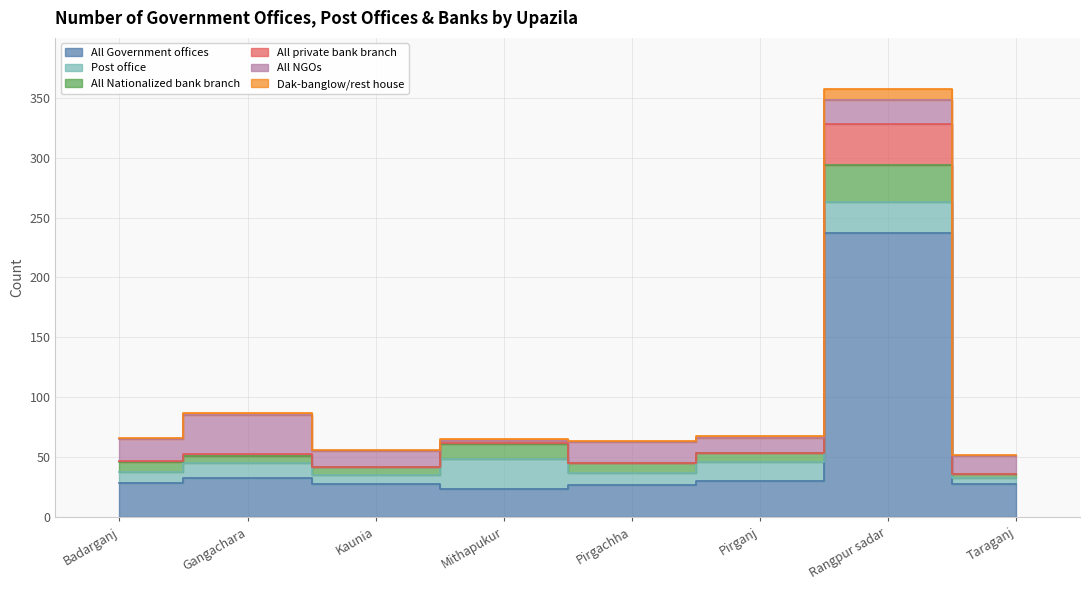

What position from the right is Gangachara?

7